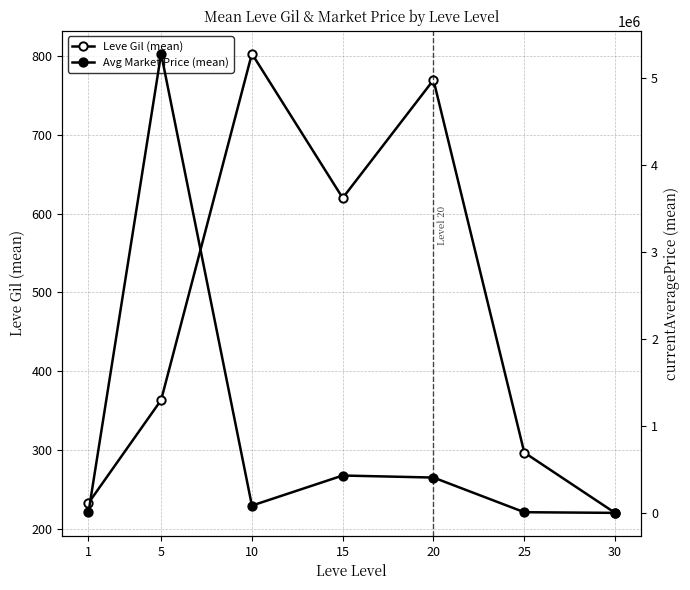

Between 10 and 15, which series saw the biggest shift?

Avg Market Price (mean)